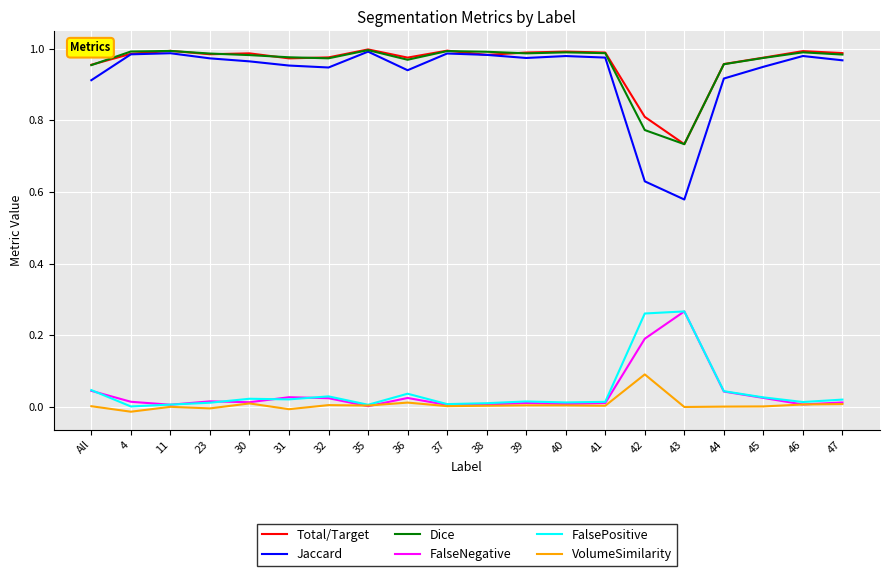

In Total/Target, how many points are lower than both neighbors (excluding endpoints)?

5